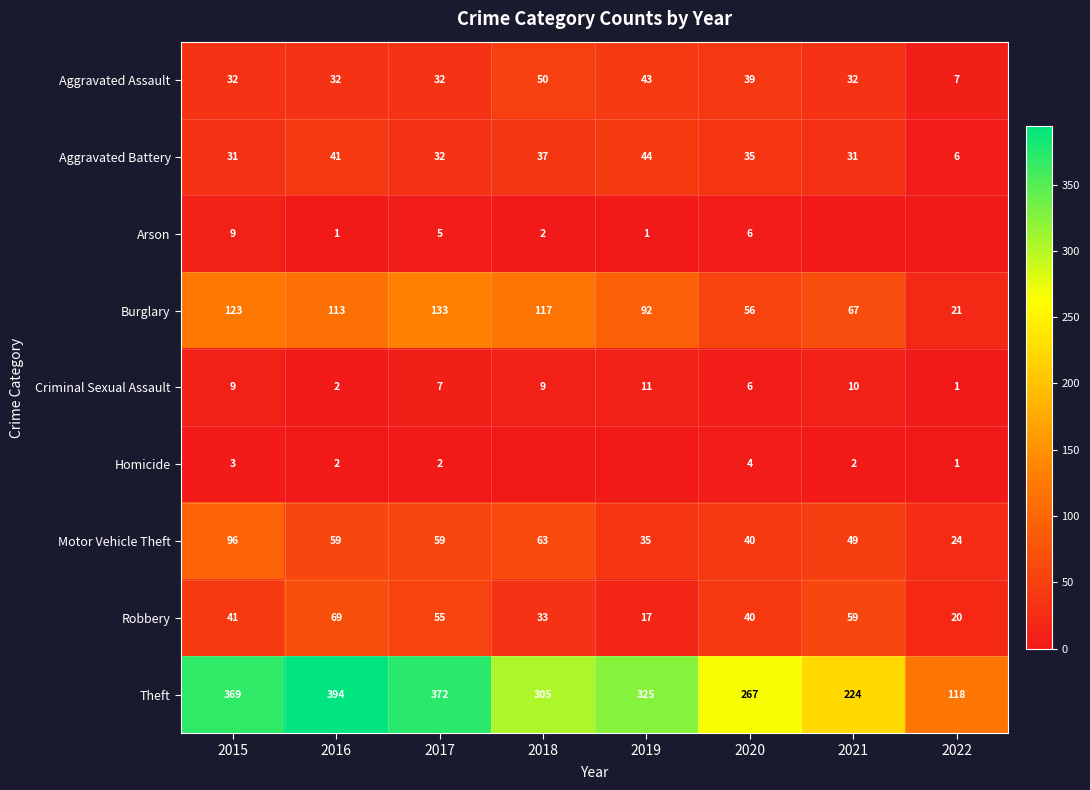

How many positive values does the Homicide series have?

6